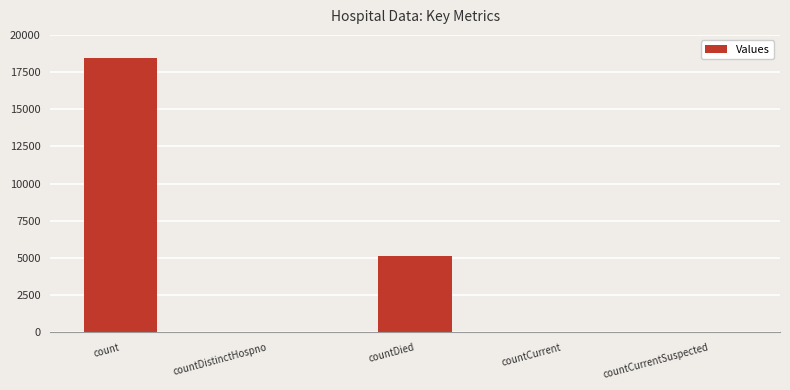

What is the sum of all values?

23594